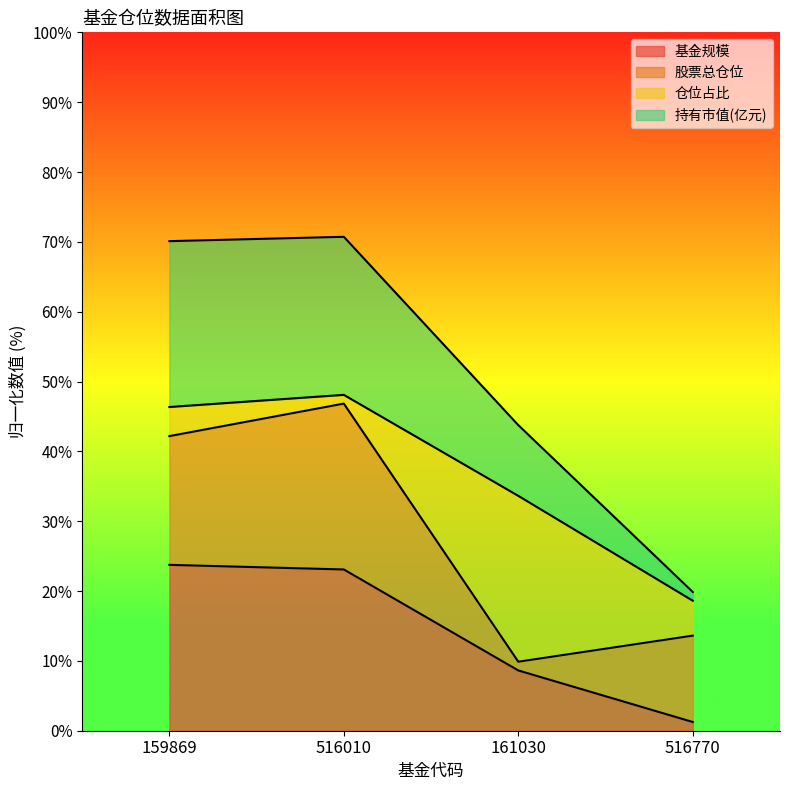

What is the total value across all series at 159869?

70.1